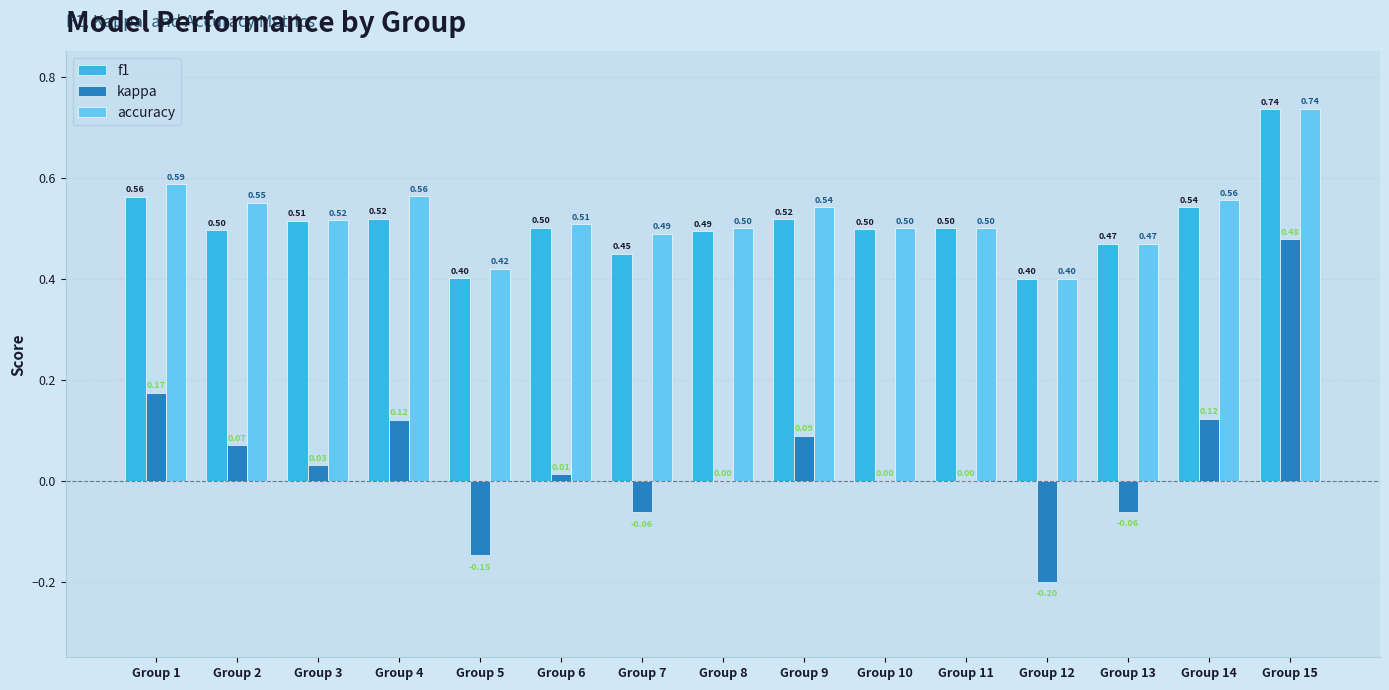

What are all the series names shown in the legend?

f1, kappa, accuracy